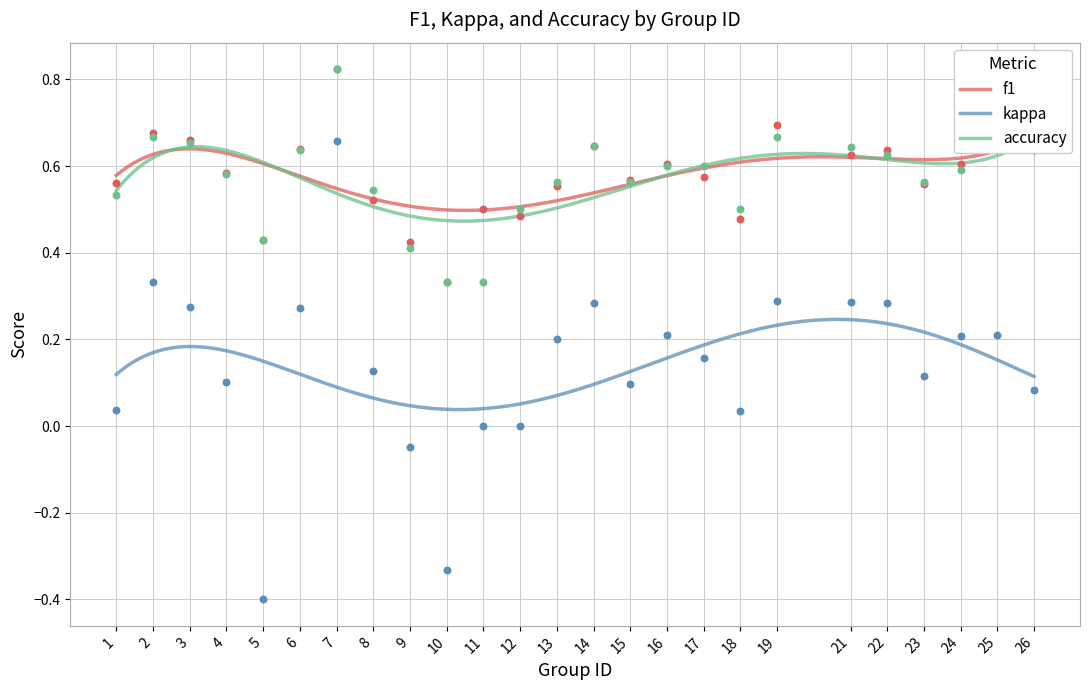

Which series has the largest total across all categories?

f1